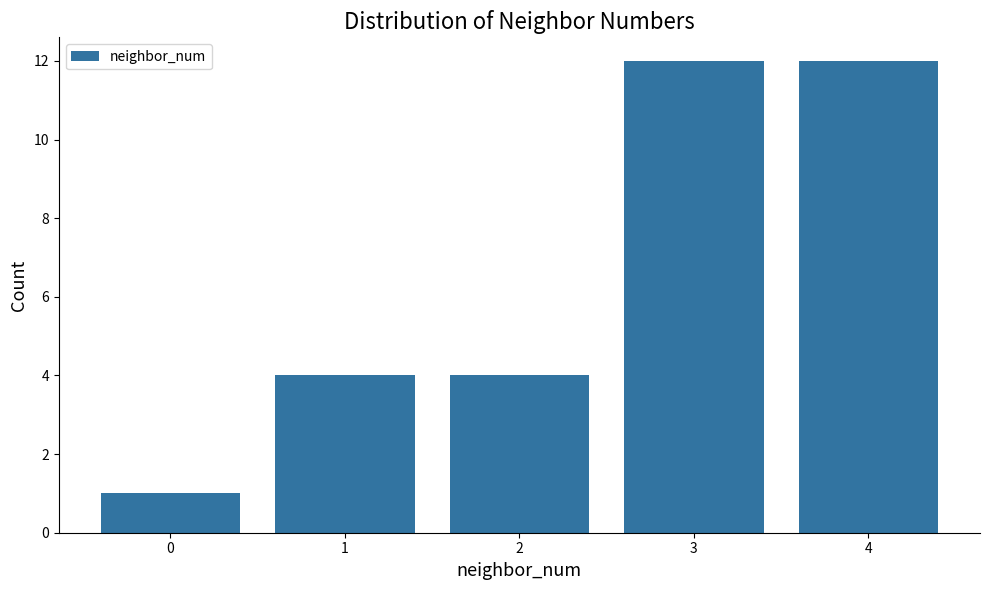

Reading left to right, transcribe all the data shown in this chart.

1	4	4	12	12